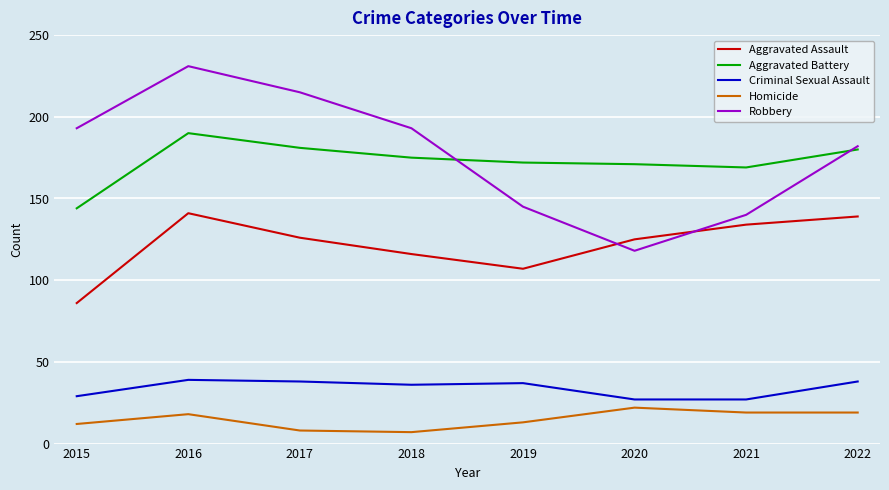

Reading left to right, transcribe all the data shown in this chart.

Aggravated Assault: 2015=86	2016=141	2017=126	2018=116	2019=107	2020=125	2021=134	2022=139
Aggravated Battery: 2015=144	2016=190	2017=181	2018=175	2019=172	2020=171	2021=169	2022=180
Criminal Sexual Assault: 2015=29	2016=39	2017=38	2018=36	2019=37	2020=27	2021=27	2022=38
Homicide: 2015=12	2016=18	2017=8	2018=7	2019=13	2020=22	2021=19	2022=19
Robbery: 2015=193	2016=231	2017=215	2018=193	2019=145	2020=118	2021=140	2022=182